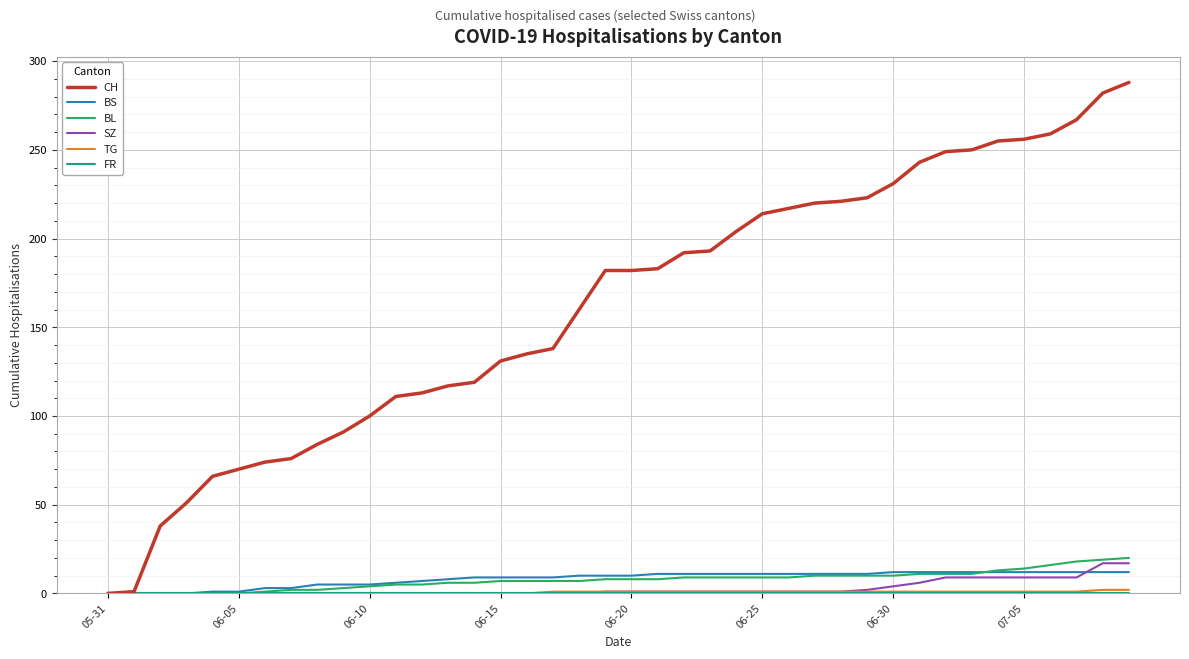

Which series has the widest spread of values?

CH